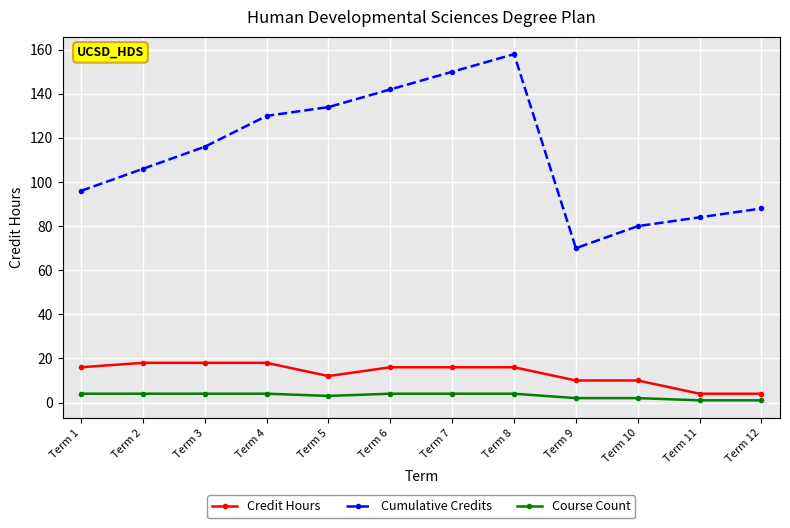

Reading left to right, transcribe all the data shown in this chart.

Credit Hours: Term 1=16	Term 2=18	Term 3=18	Term 4=18	Term 5=12	Term 6=16	Term 7=16	Term 8=16	Term 9=10	Term 10=10	Term 11=4	Term 12=4
Cumulative Credits: Term 1=96	Term 2=106	Term 3=116	Term 4=130	Term 5=134	Term 6=142	Term 7=150	Term 8=158	Term 9=70	Term 10=80	Term 11=84	Term 12=88
Course Count: Term 1=4	Term 2=4	Term 3=4	Term 4=4	Term 5=3	Term 6=4	Term 7=4	Term 8=4	Term 9=2	Term 10=2	Term 11=1	Term 12=1